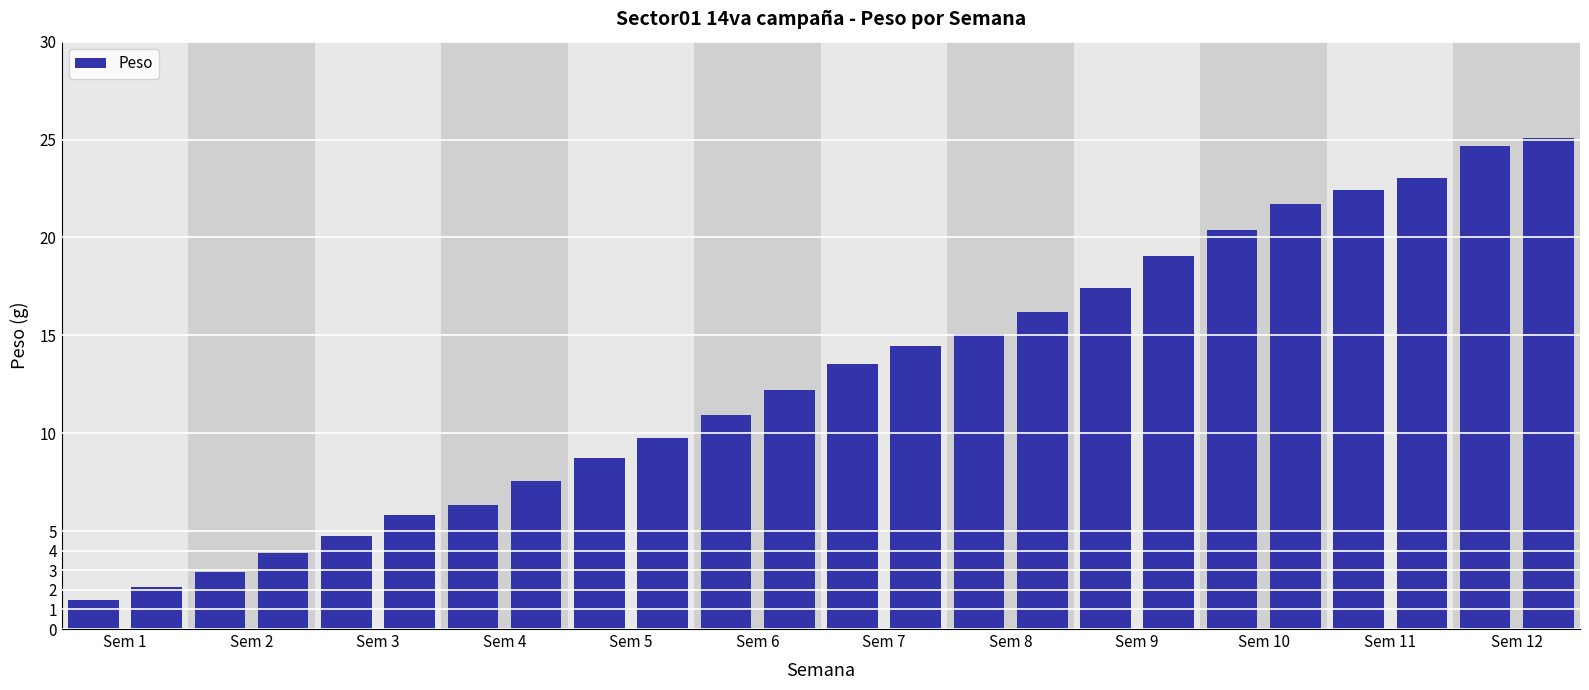

What is the value of the 8th bar from the left?

7.6